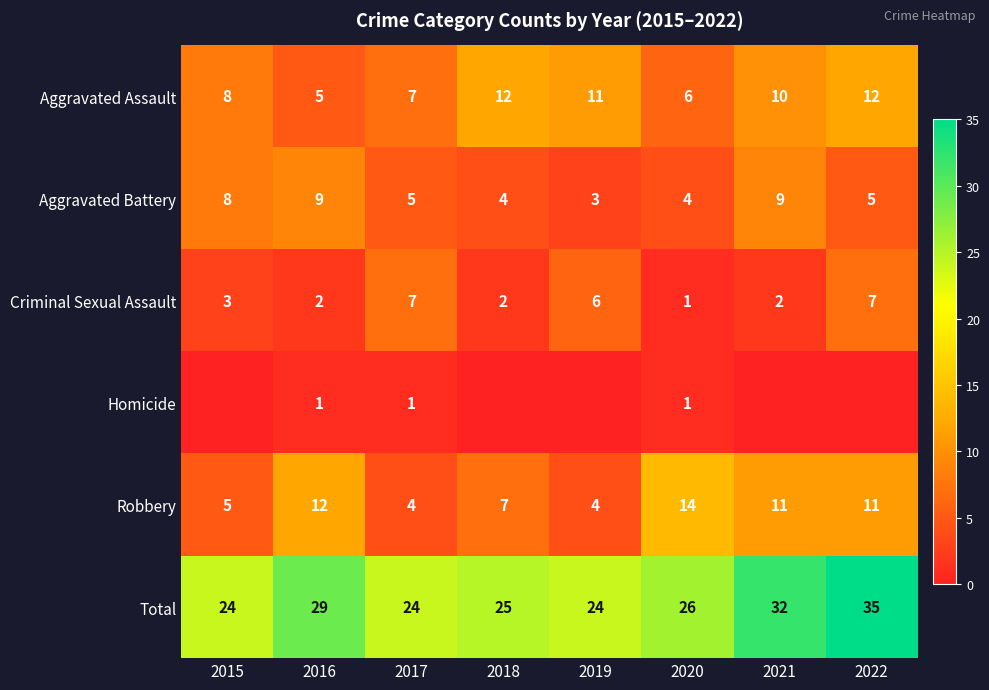

What is the sum of all Total values?

219